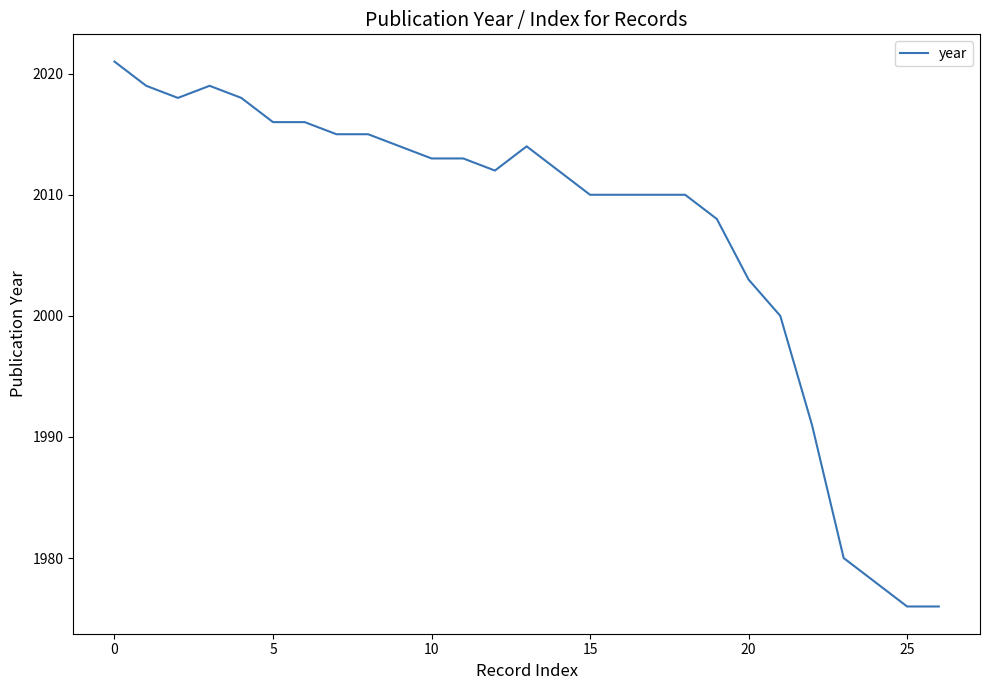

What is the minimum value shown in the chart?

1976